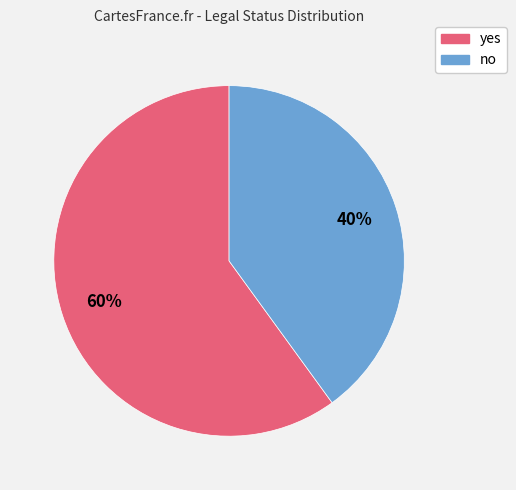

To the nearest percent, what is the combined percentage of no and yes?

100%